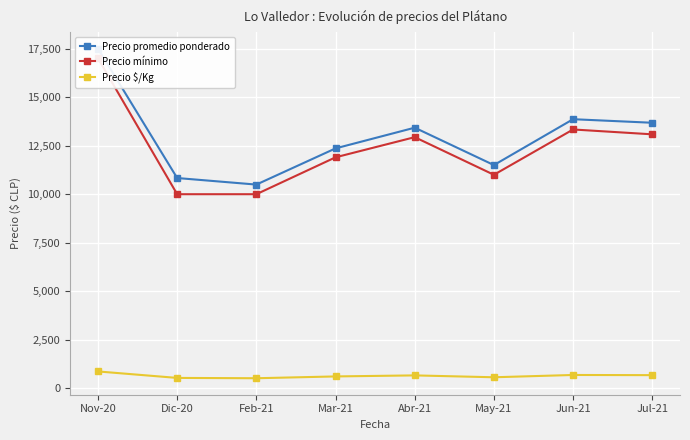

Is this an area chart (filled region under the line)?

No